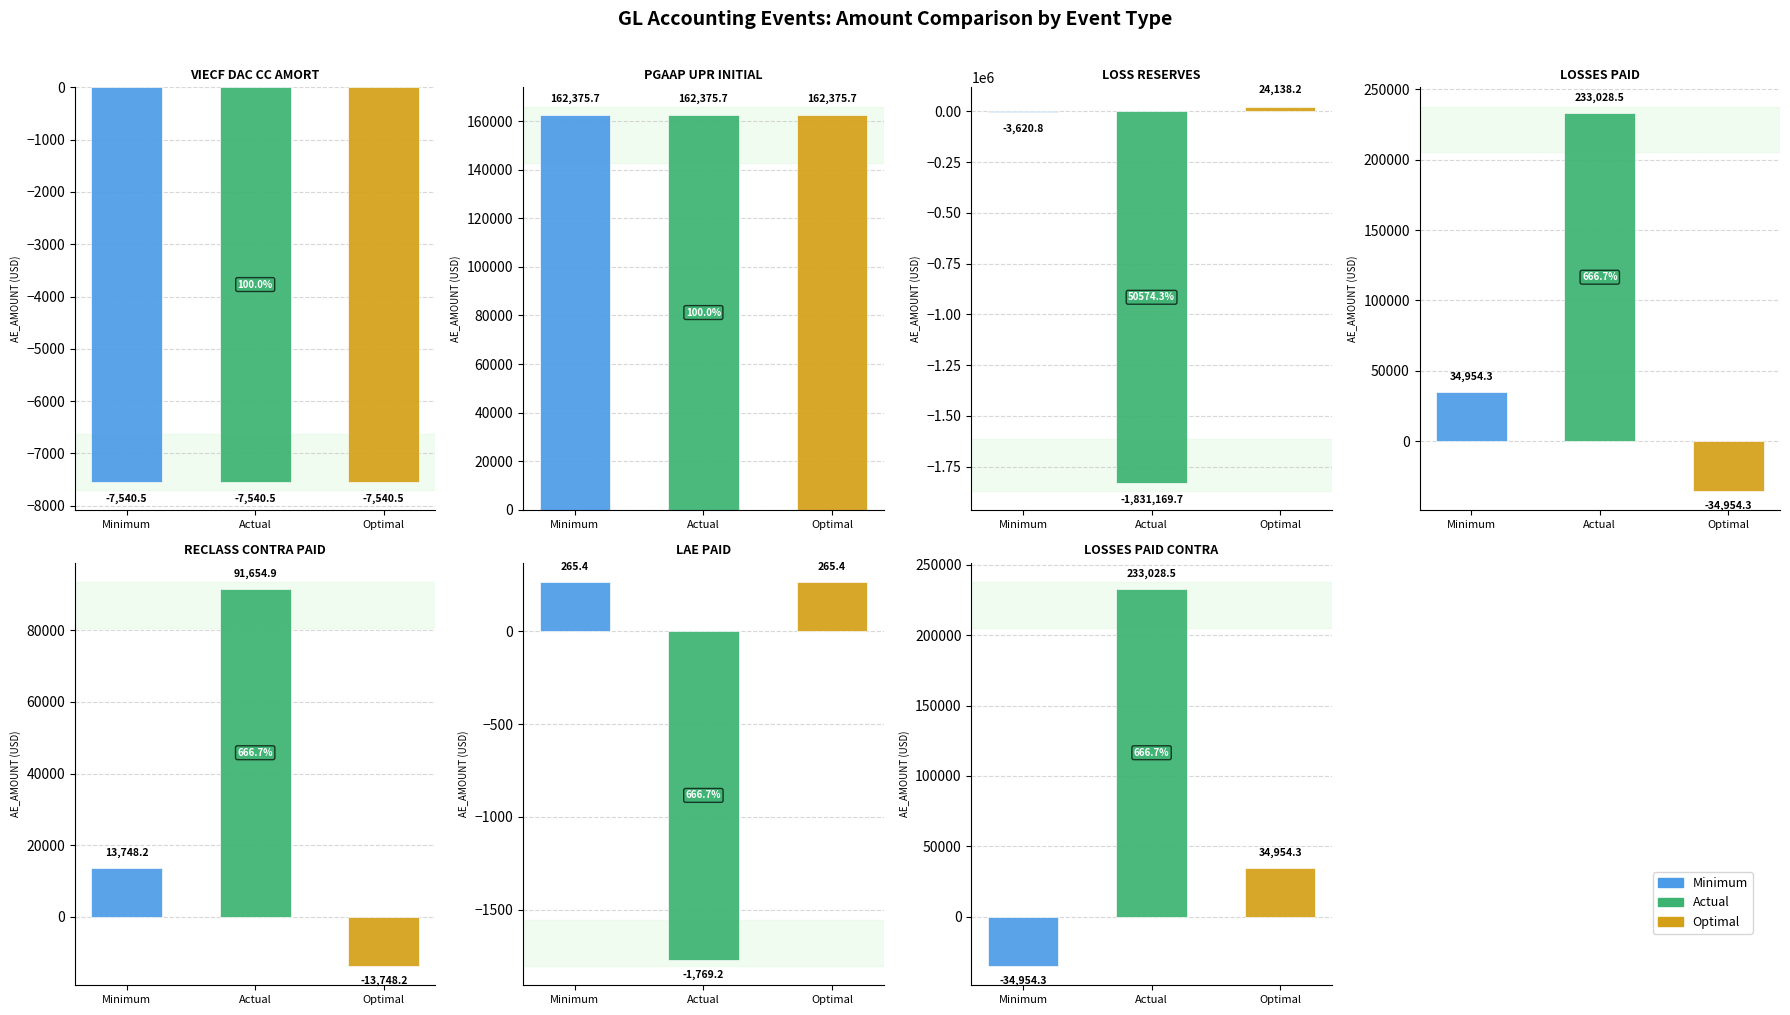

How many negative values does the Minimum series have?

3